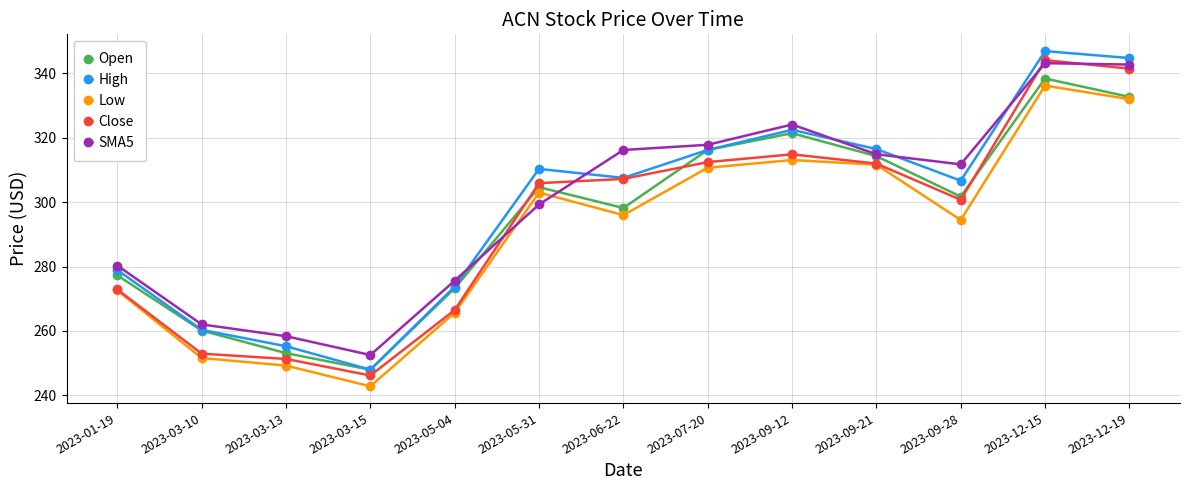

What is the difference between the SMA5 values at 2023-07-20 and 2023-05-31?

18.5